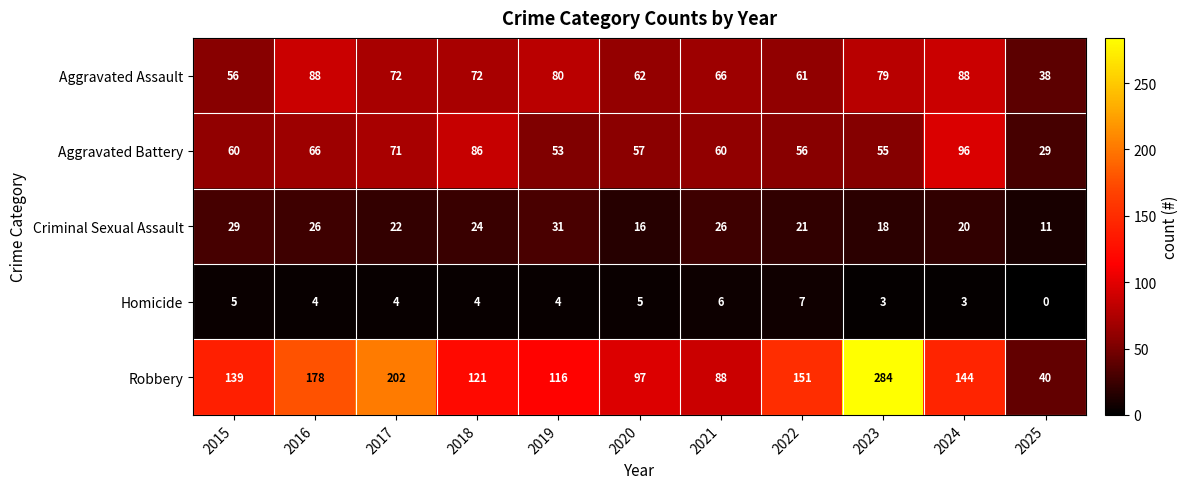

What is the difference between the maximum and second lowest values in the Aggravated Battery series?

43